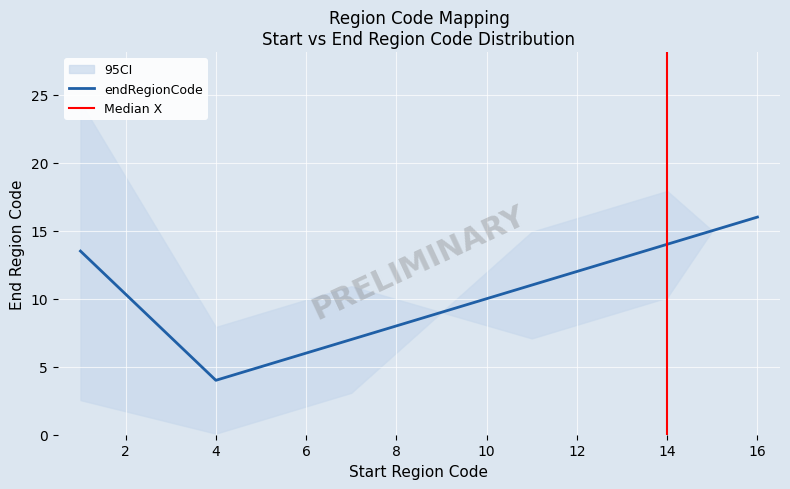

Where does the data first go above 15?

16